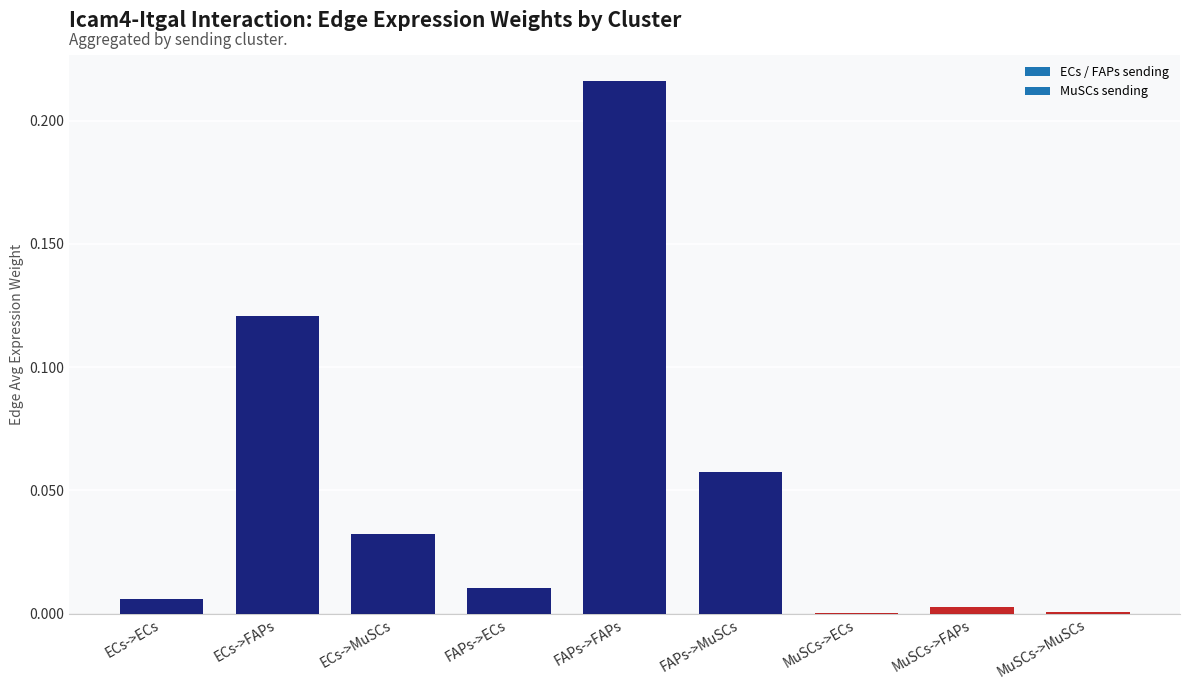

How many series are shown in this chart?

1